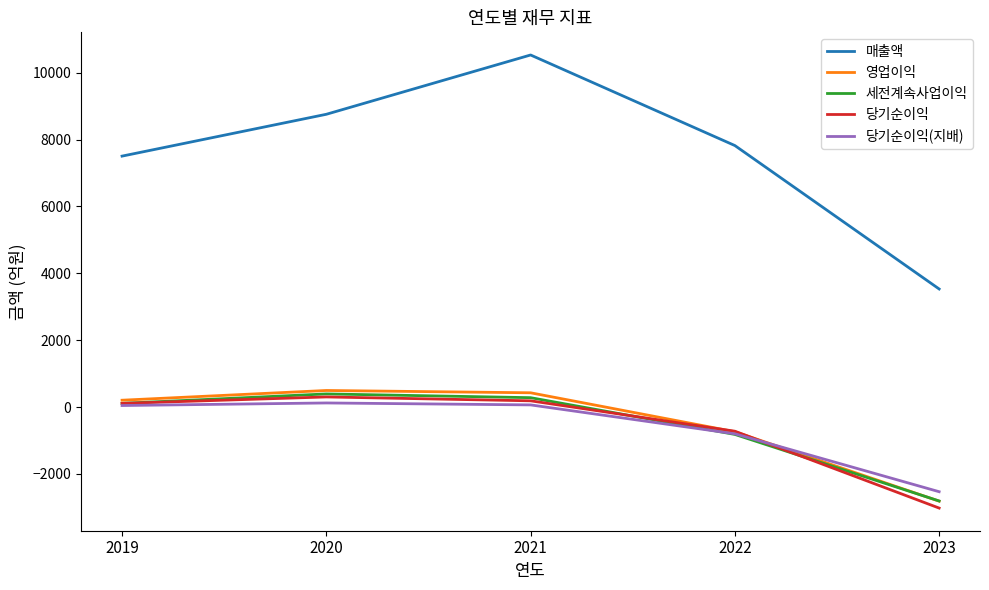

The 세전계속사업이익 series shows 282 at 2021. True or false?

True